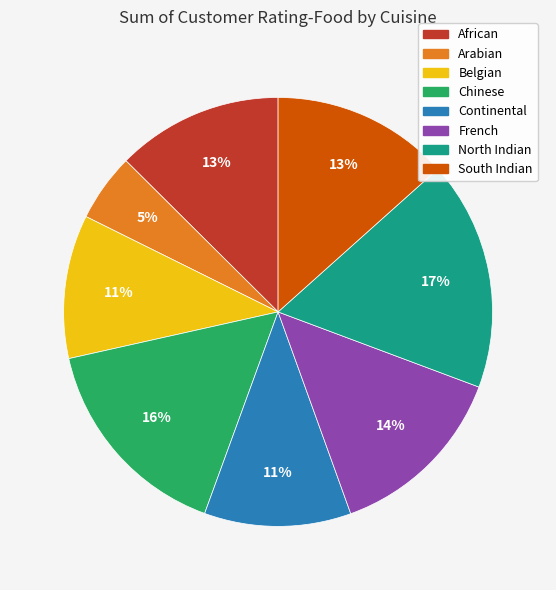

Is it true that African is 13% of the pie?

True